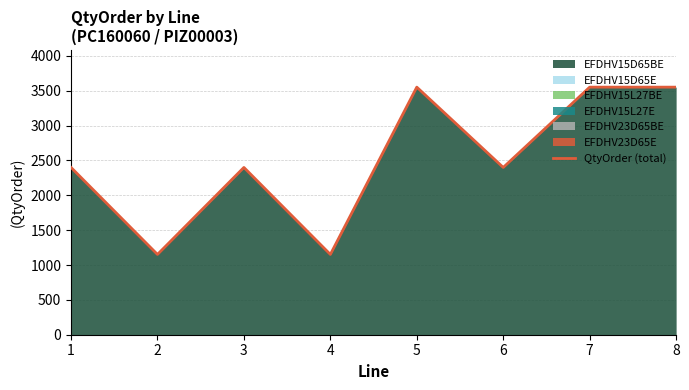

How many interior local valleys (lower than both neighbors) does the data have?

3